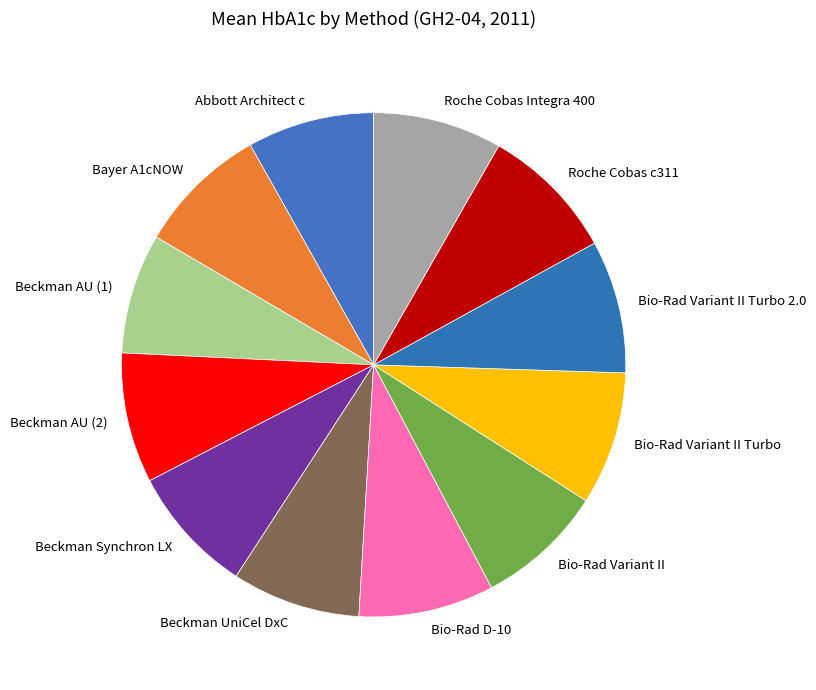

The Beckman Synchron LX slice represents 8% of the pie. True or false?

True